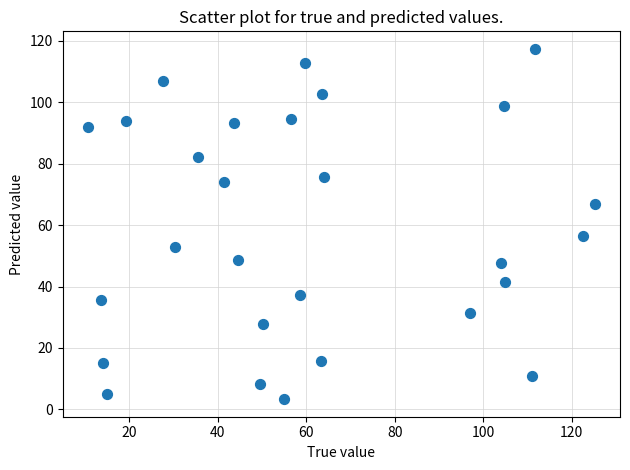

What is the range of X values (max minus min)?

114.5